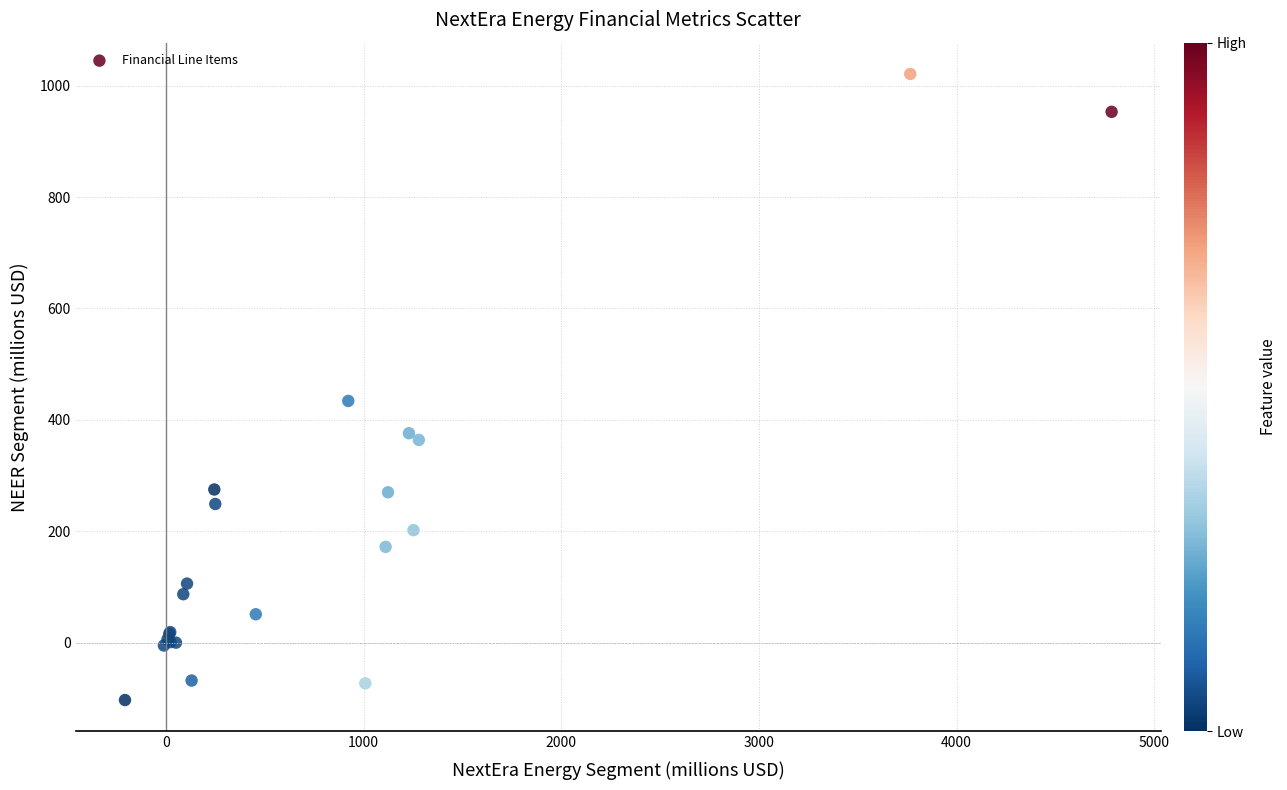

What Y value in the scatter plot is closest to 459?

434